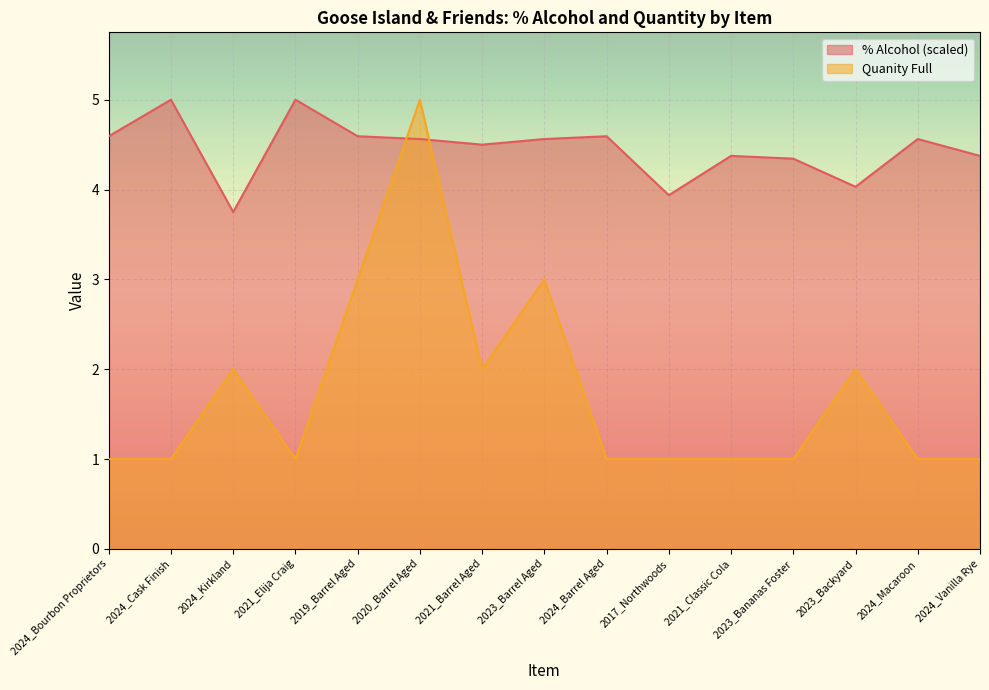

Rank the series by their maximum value, from lowest to highest.

% Alcohol, Quanity Full